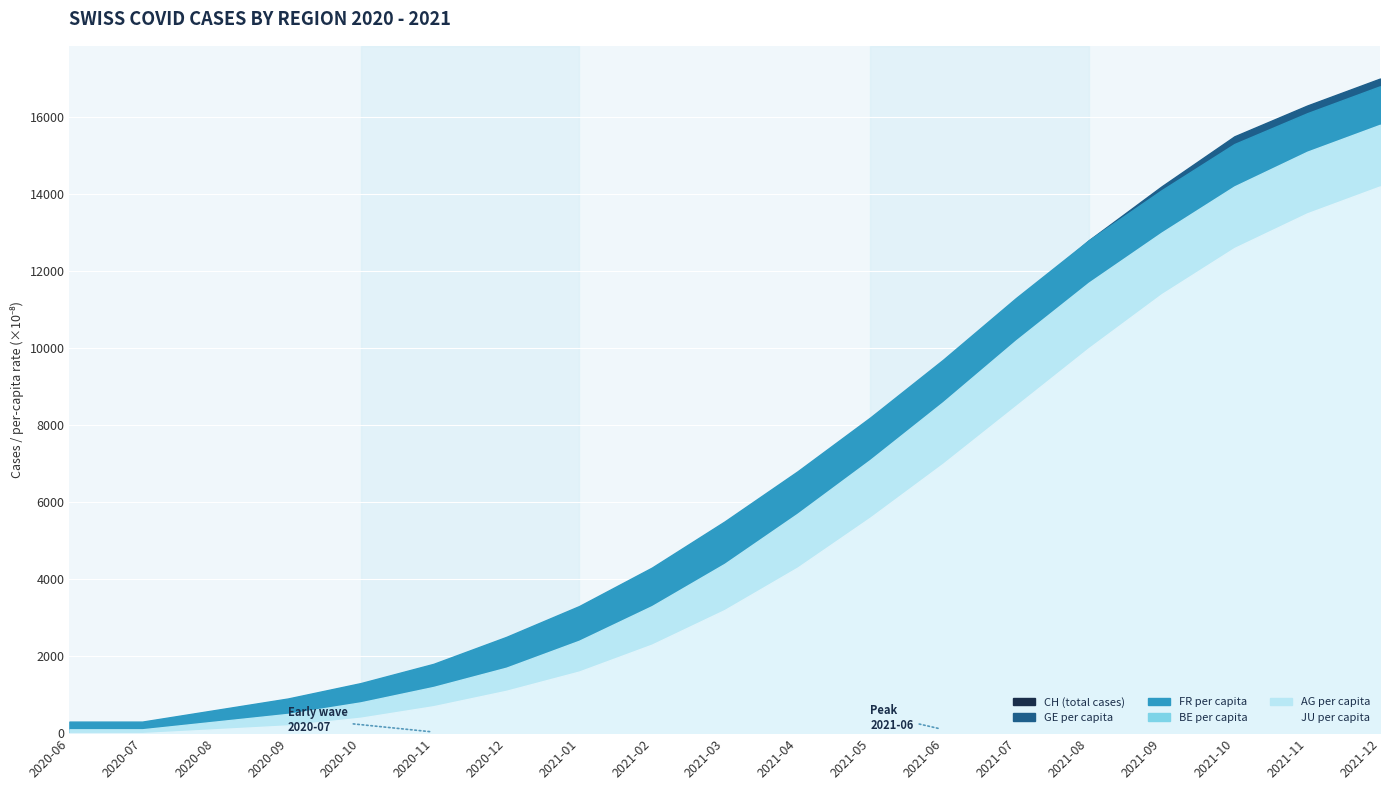

What is the maximum value shown in the chart?

168.0